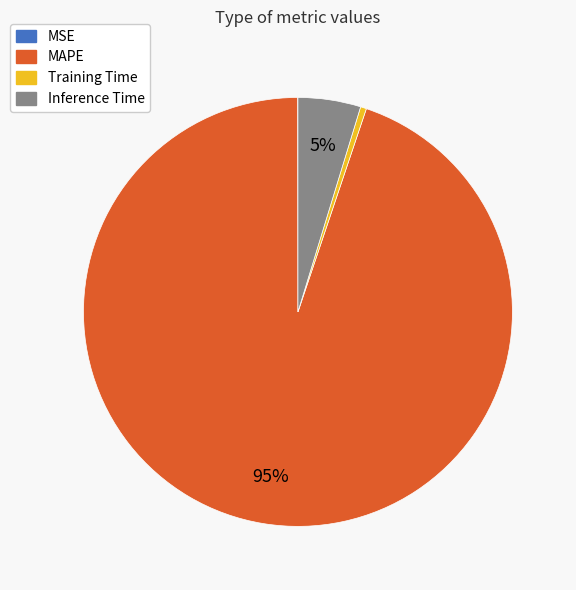

What is the largest slice in the pie chart?

MAPE